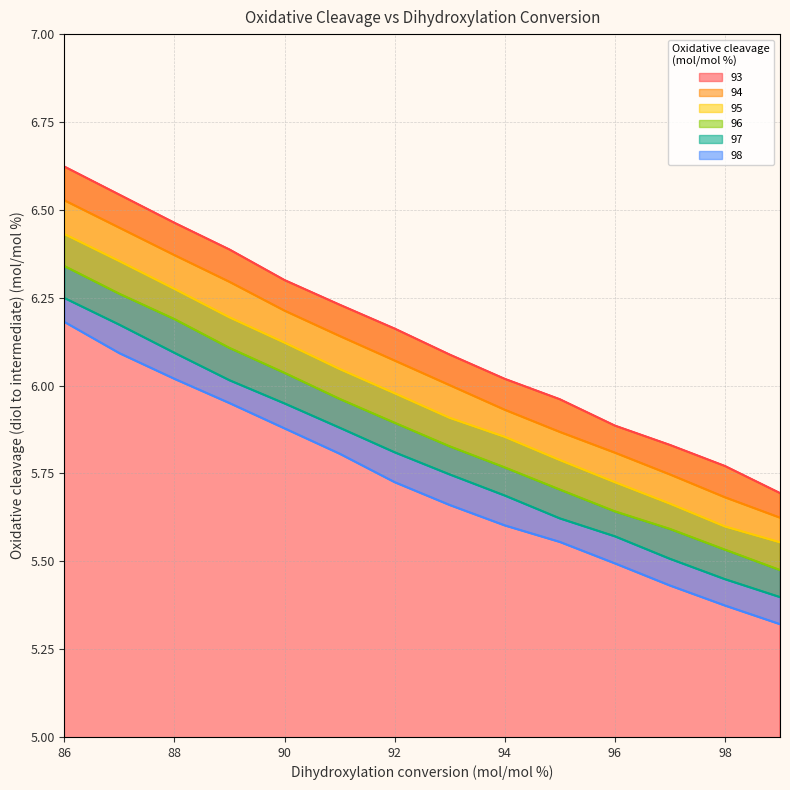

Reading left to right, list all the values displayed in this chart.

93: 86=6.6	87=6.5	88=6.5	89=6.4	90=6.3	91=6.2	92=6.2	93=6.1	94=6.0	95=6.0	96=5.9	97=5.8	98=5.8	99=5.7
94: 86=6.5	87=6.4	88=6.4	89=6.3	90=6.2	91=6.1	92=6.1	93=6.0	94=5.9	95=5.9	96=5.8	97=5.7	98=5.7	99=5.6
95: 86=6.4	87=6.4	88=6.3	89=6.2	90=6.1	91=6.0	92=6.0	93=5.9	94=5.9	95=5.8	96=5.7	97=5.7	98=5.6	99=5.6
96: 86=6.3	87=6.3	88=6.2	89=6.1	90=6.0	91=6.0	92=5.9	93=5.8	94=5.8	95=5.7	96=5.6	97=5.6	98=5.5	99=5.5
97: 86=6.2	87=6.2	88=6.1	89=6.0	90=5.9	91=5.9	92=5.8	93=5.7	94=5.7	95=5.6	96=5.6	97=5.5	98=5.4	99=5.4
98: 86=6.2	87=6.1	88=6.0	89=6.0	90=5.9	91=5.8	92=5.7	93=5.7	94=5.6	95=5.6	96=5.5	97=5.4	98=5.4	99=5.3